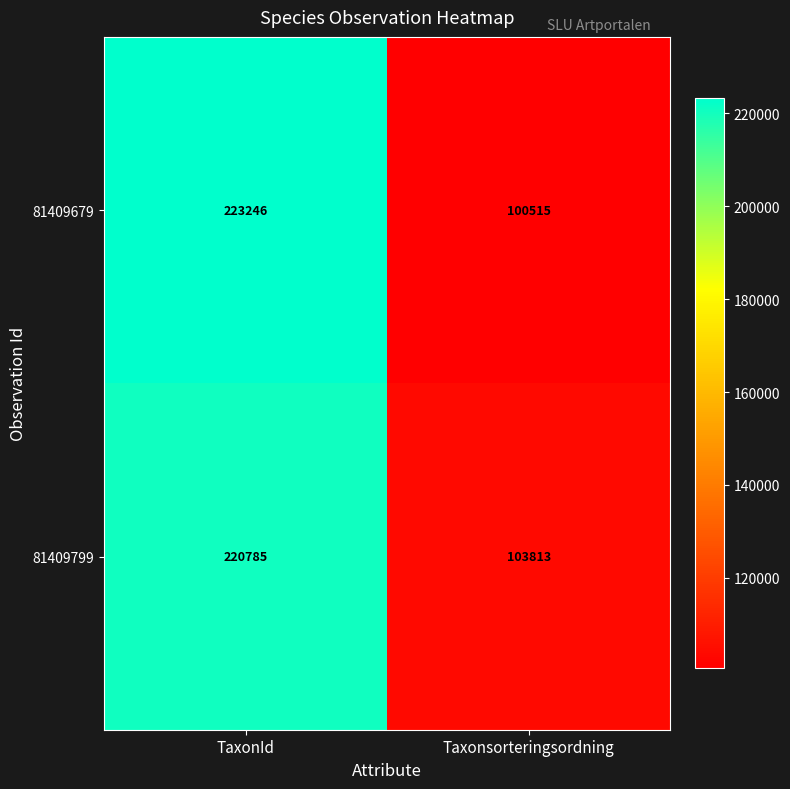

Between TaxonId and Taxonsorteringsordning, which series saw the biggest shift?

81409679